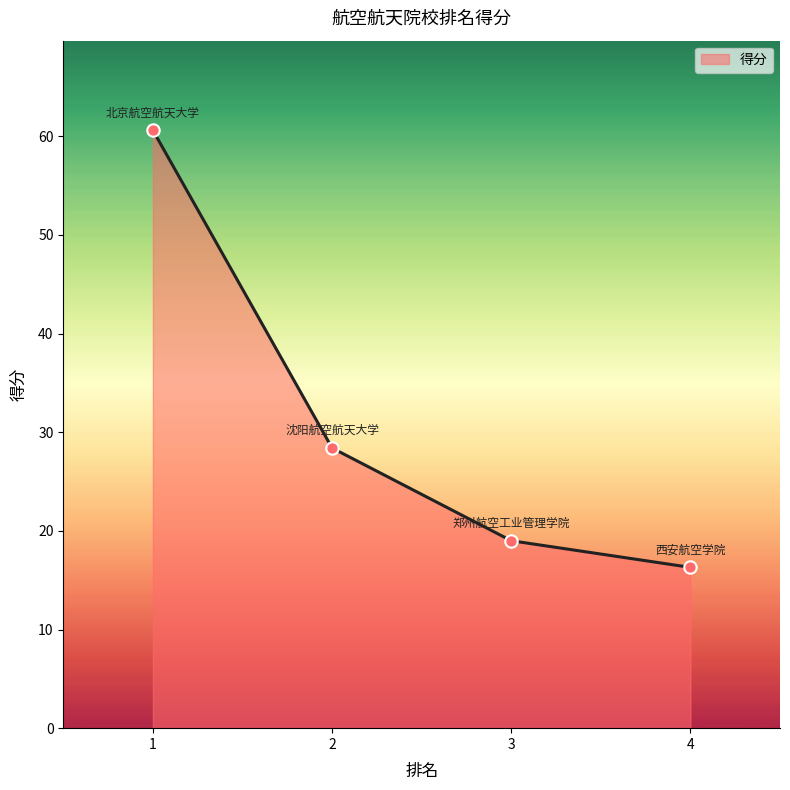

What is the change in value from 3 to 4?

-2.7